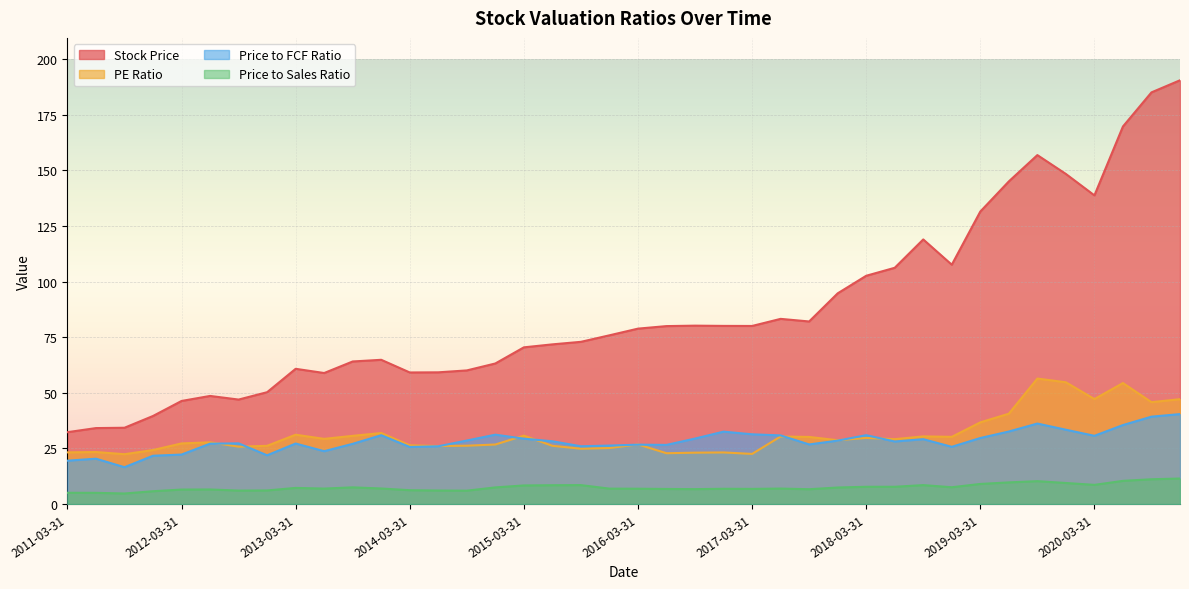

Which label corresponds to the smallest value in the chart?

2011-09-30